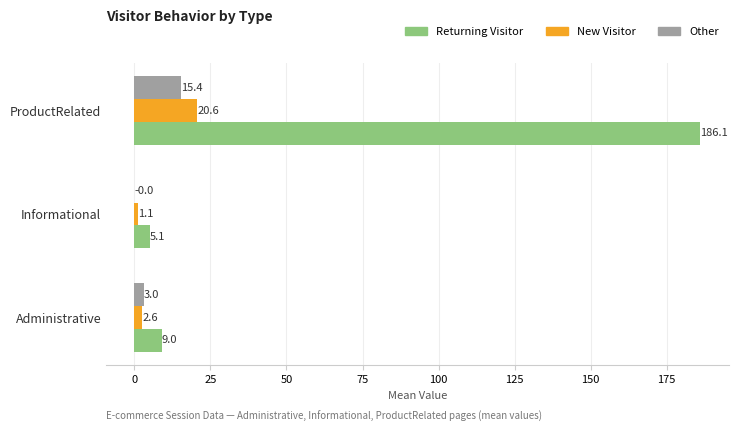

How many data points does each series have?

3